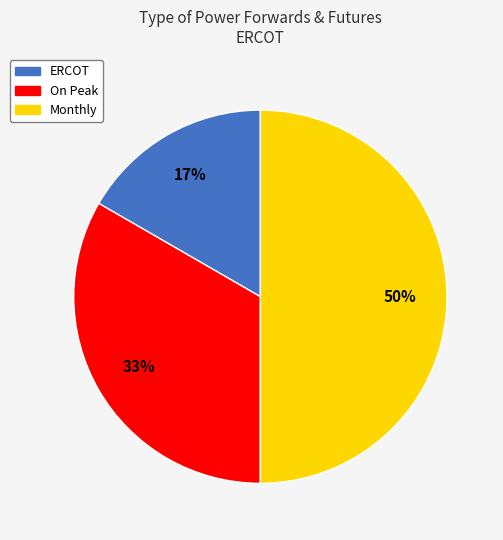

Do ERCOT and Monthly together represent more than half of the pie?

Yes